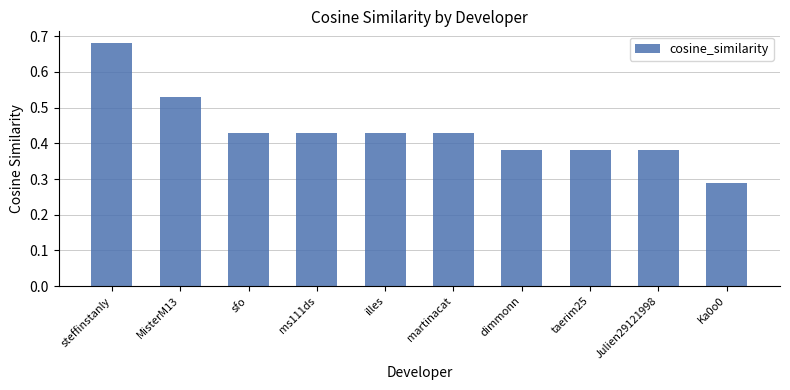

Which label corresponds to the smallest value in the chart?

Ka0o0